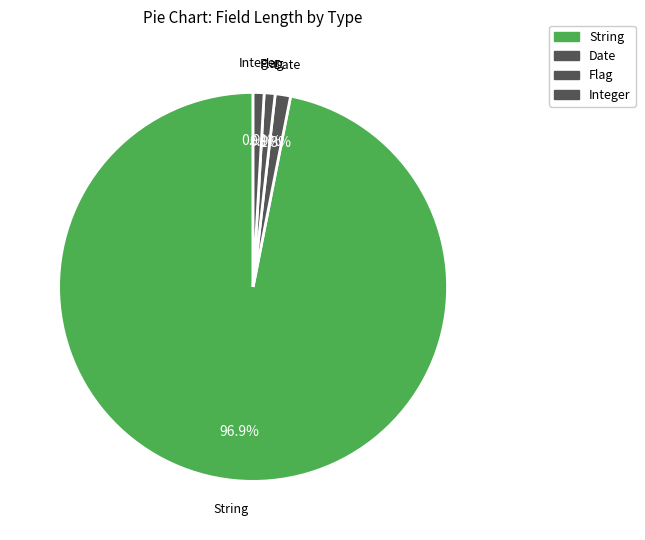

How many slices are in this pie chart?

4